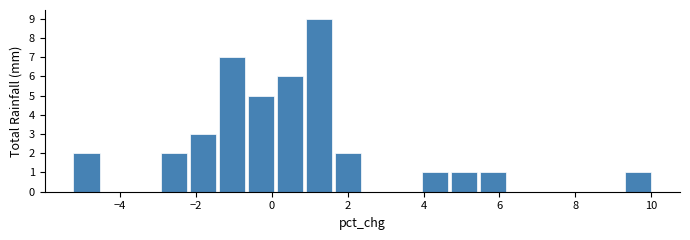

Around what value on the x-axis is the tallest bar? Give the approximate position of its centre, as read against the axis.

1.2